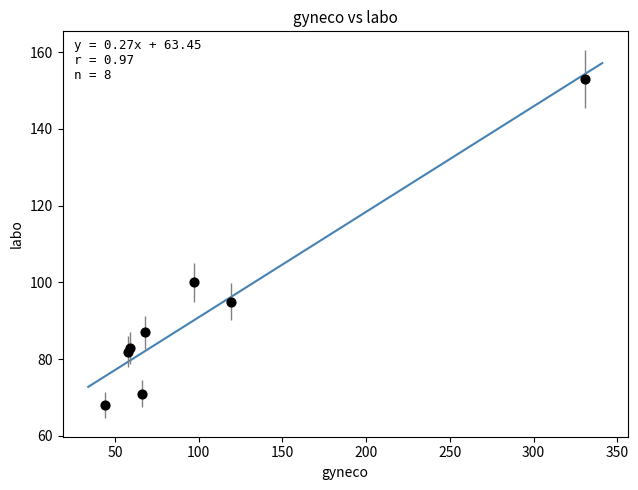

What Y value in the scatter plot is closest to 110?

100